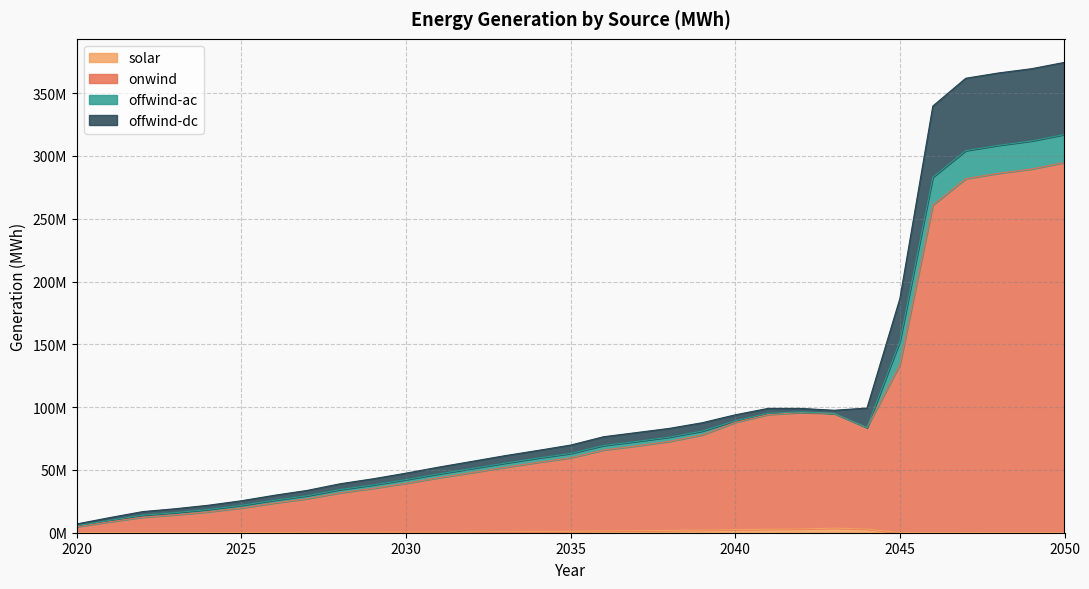

What is the value of the onwind point at the 27th from the left?

260868296.3